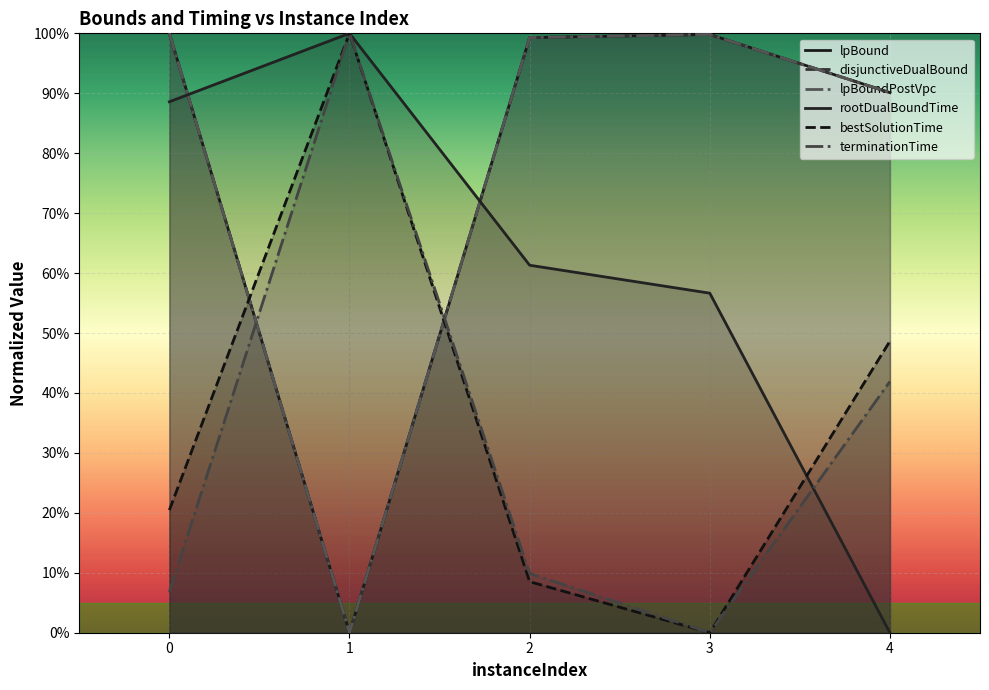

What is the value of the terminationTime point at the 3rd from the left?

0.1